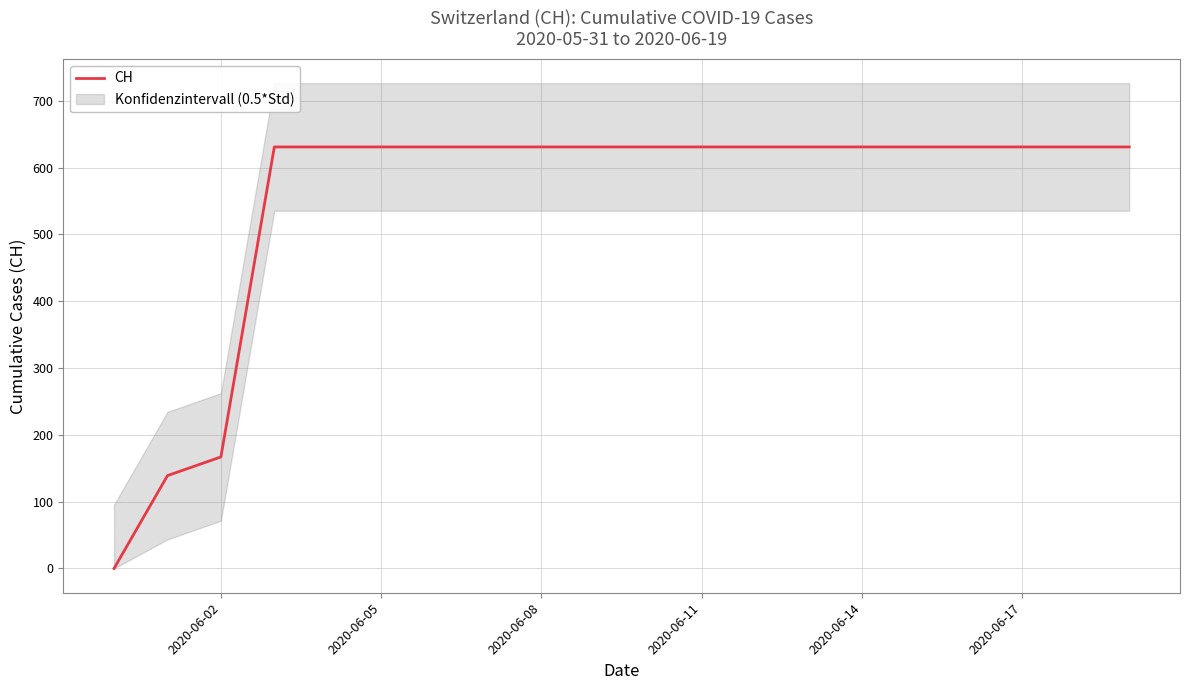

At which label is CH closest to 315?

2020-06-02